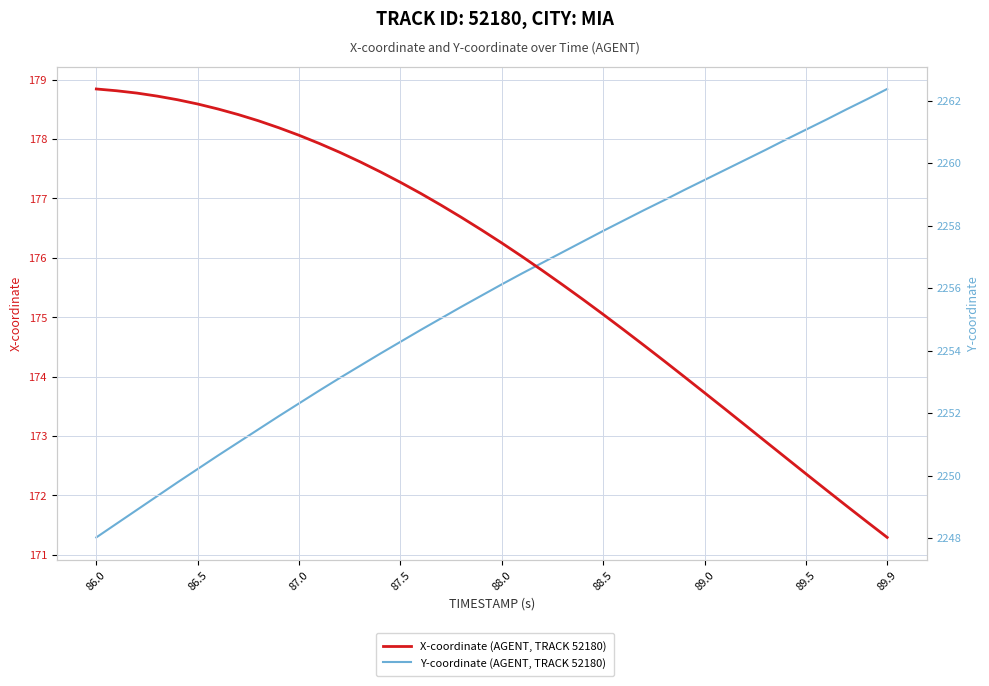

Is the value of X-coordinate (AGENT, TRACK 52180) at 88.0 greater than the value of Y-coordinate (AGENT, TRACK 52180) at 12?

No